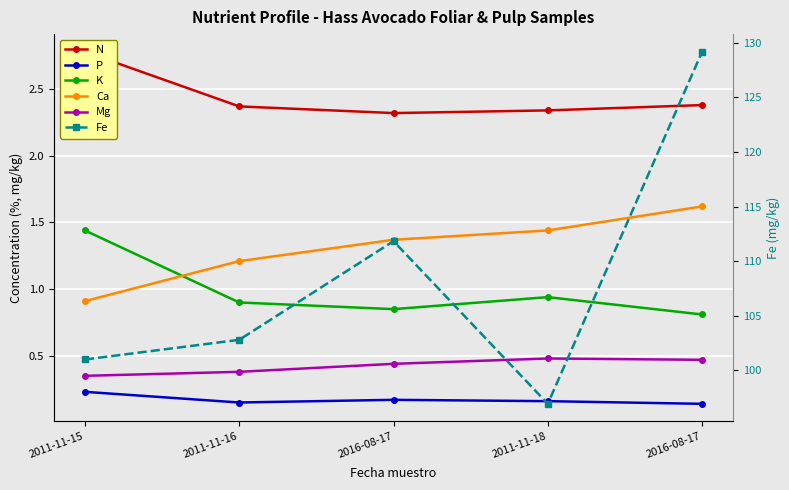

What is the sum of all Mg values?

2.1